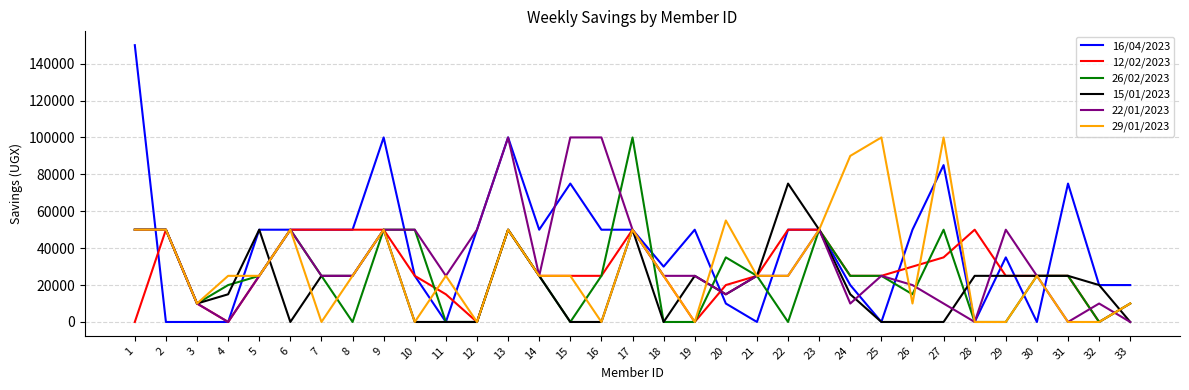

True or false: 29/01/2023 has a value of 0 at 32.

True